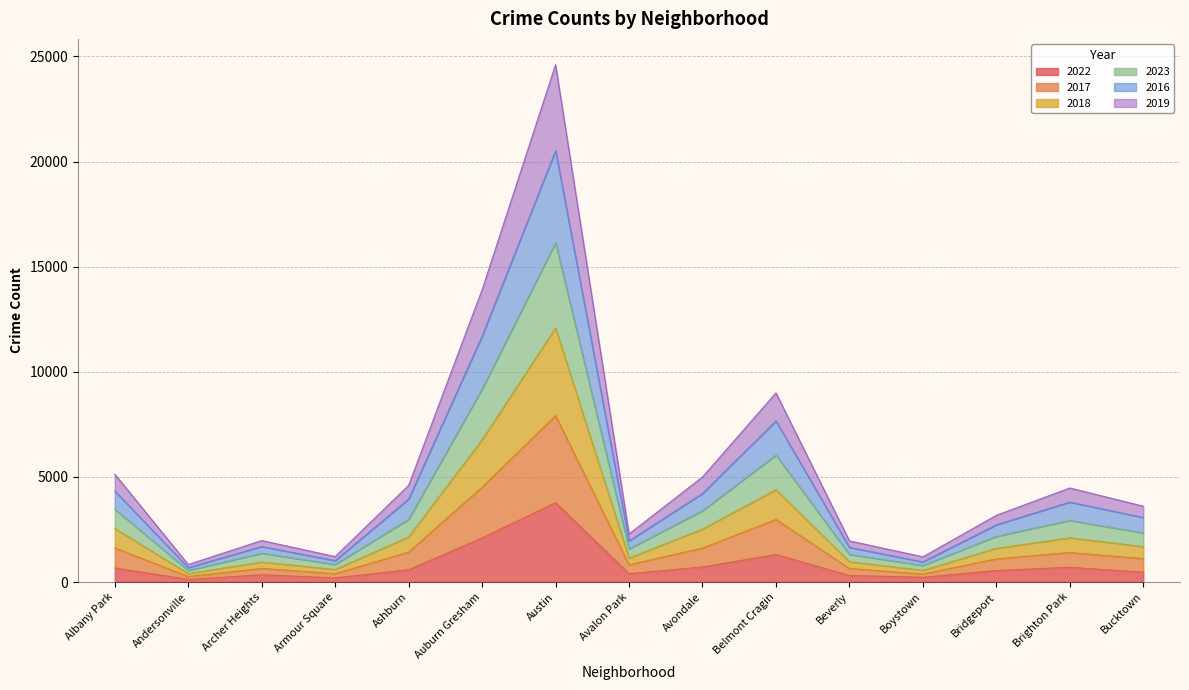

True or false: 2017 and 2018 cross at least once.

False